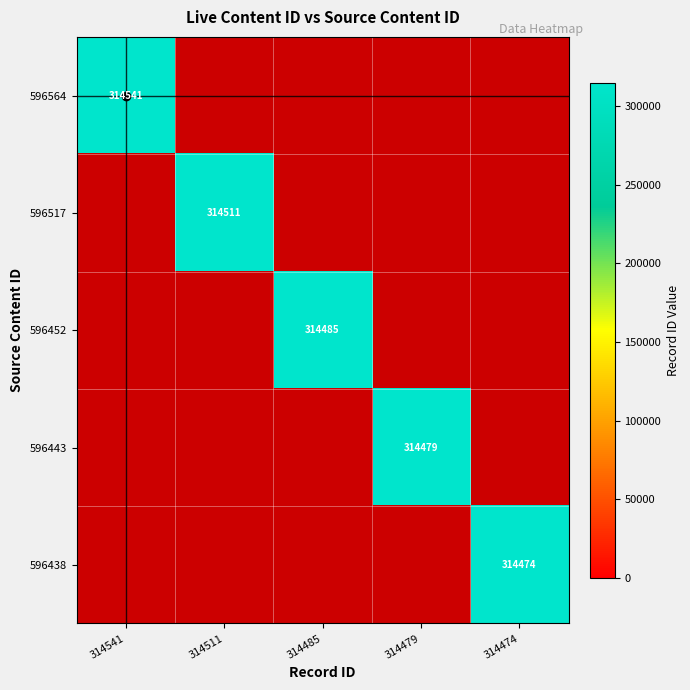

True or false: 596443 has a value of 314479 at 314479.

True